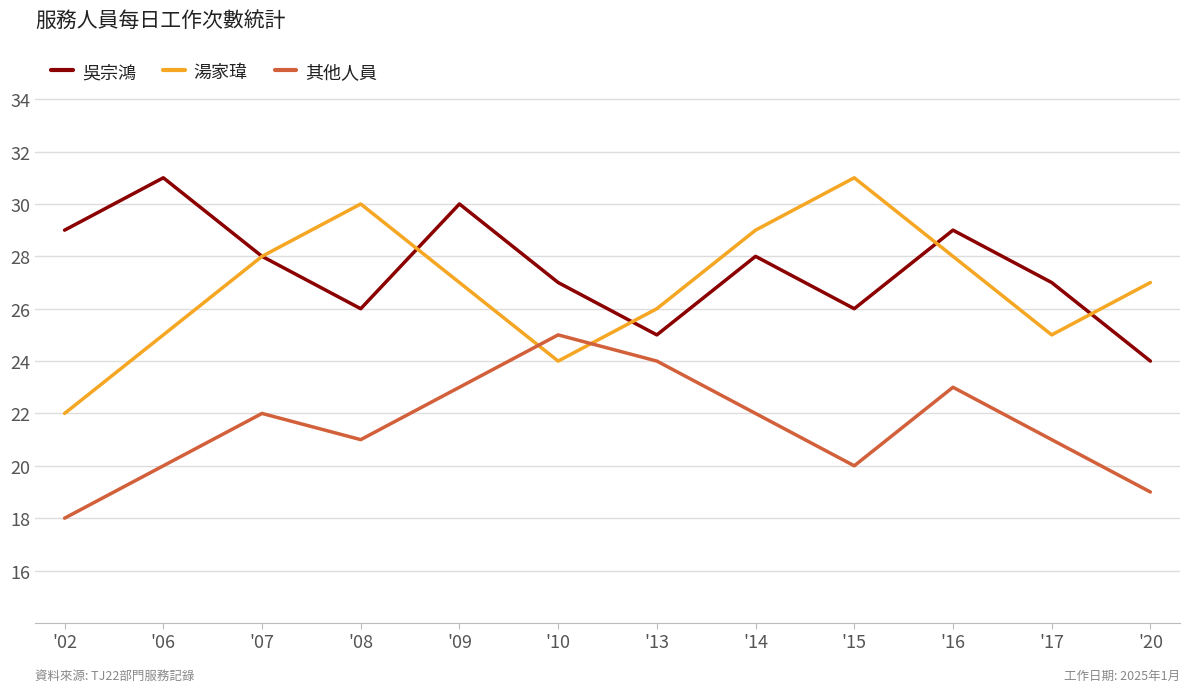

At '09, list the series in order from smallest to largest.

其他人員, 湯家瑋, 吳宗鴻